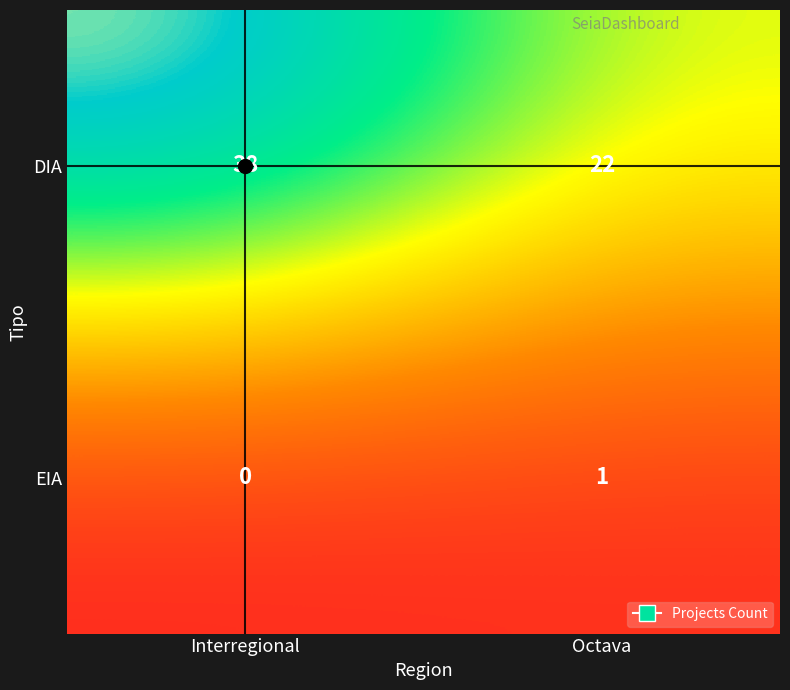

The EIA series shows 1 at Octava. True or false?

True